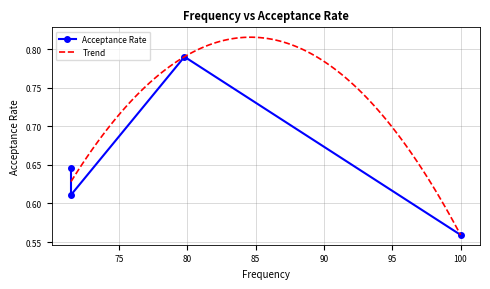

Rank the categories by value from lowest to highest.

100.0, 71.5, 71.5, 79.8